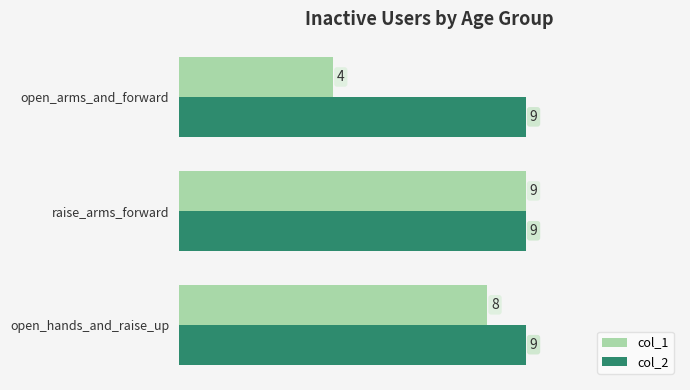

List the labels in order of col_1 value, largest first.

raise_arms_forward, open_hands_and_raise_up, open_arms_and_forward